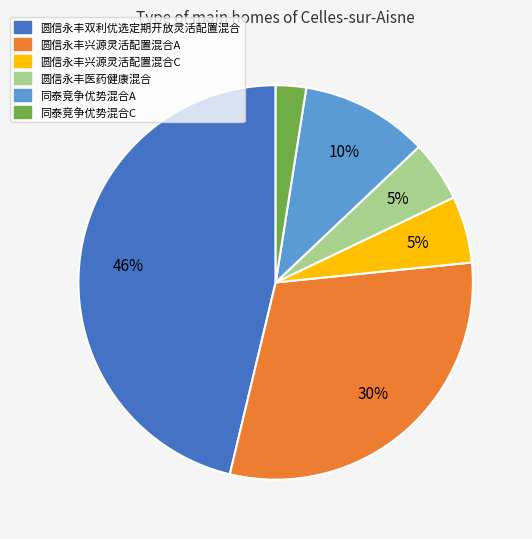

Which slice is the largest?

圆信永丰双利优选定期开放灵活配置混合